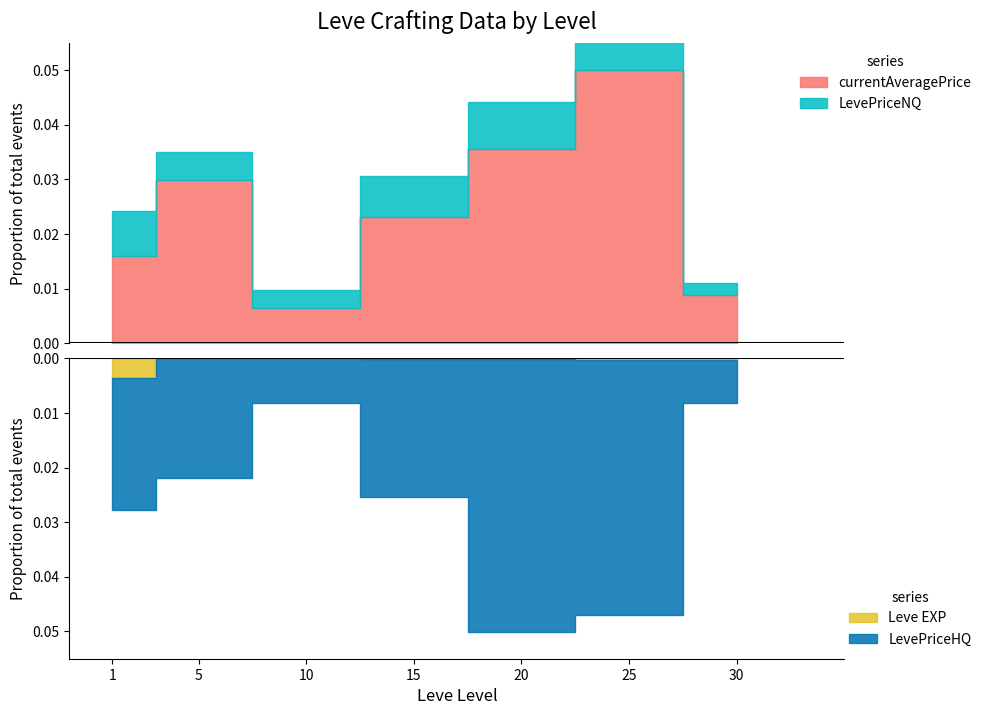

Which series has the widest spread of values?

LevePriceHQ